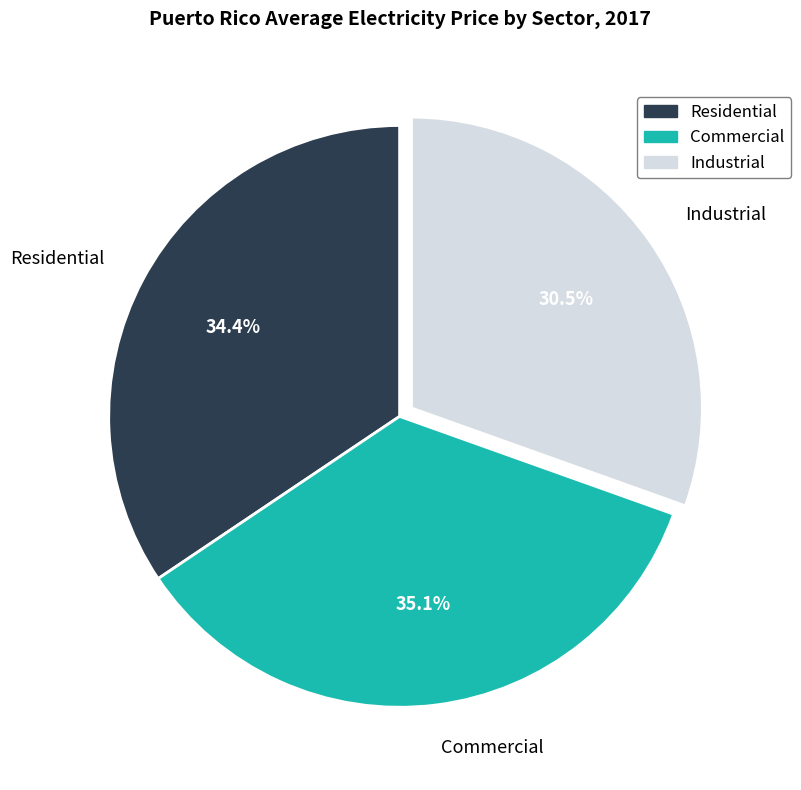

Is there any slice that represents more than half of the pie?

No